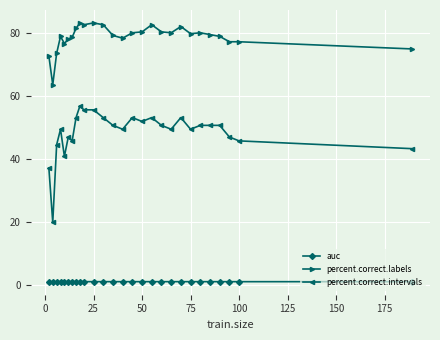

What are all the series names shown in the legend?

auc, percent.correct.labels, percent.correct.intervals